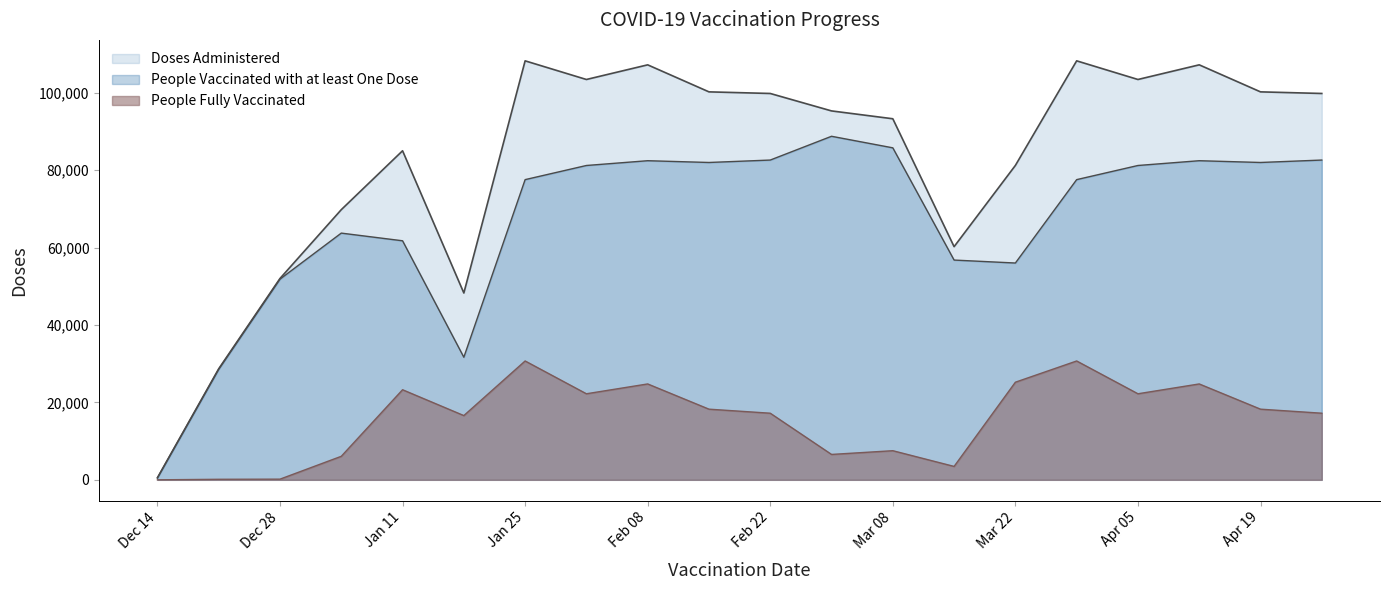

True or false: People Fully Vaccinated and Doses Administered cross at least once.

False